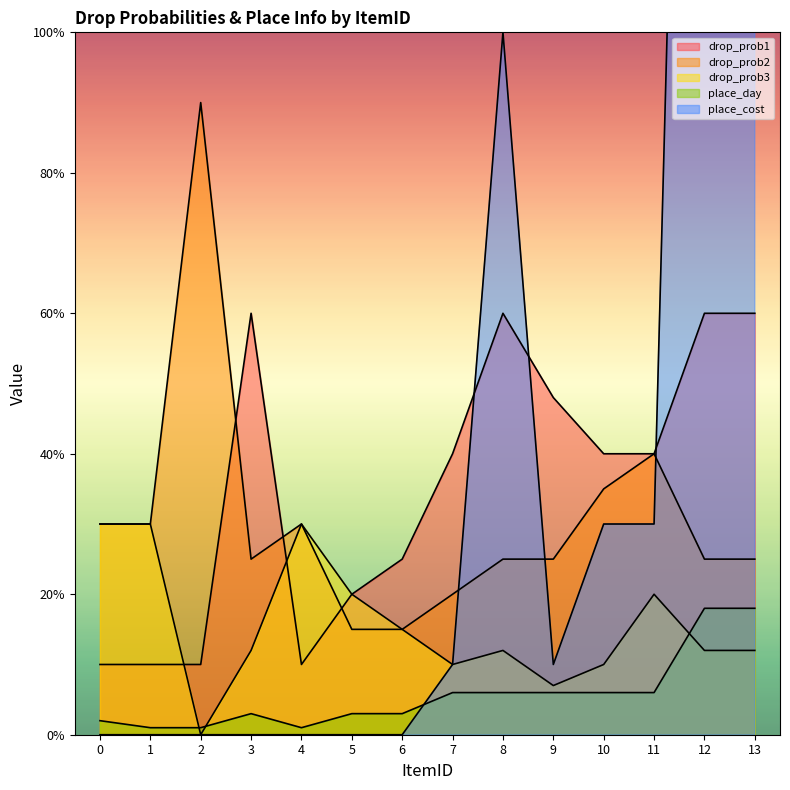

Which category has the highest value in the drop_prob2 series?

2